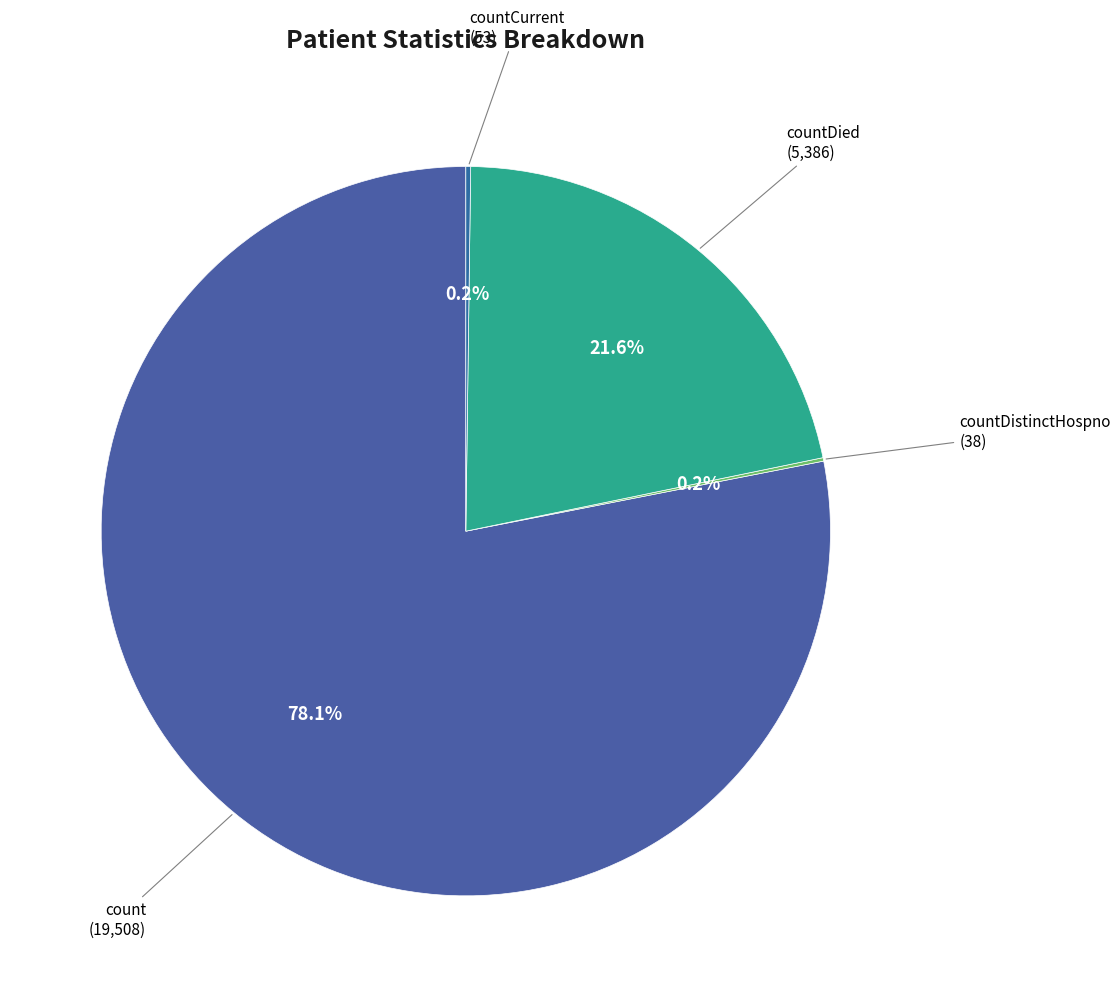

Does any single category account for the majority?

Yes